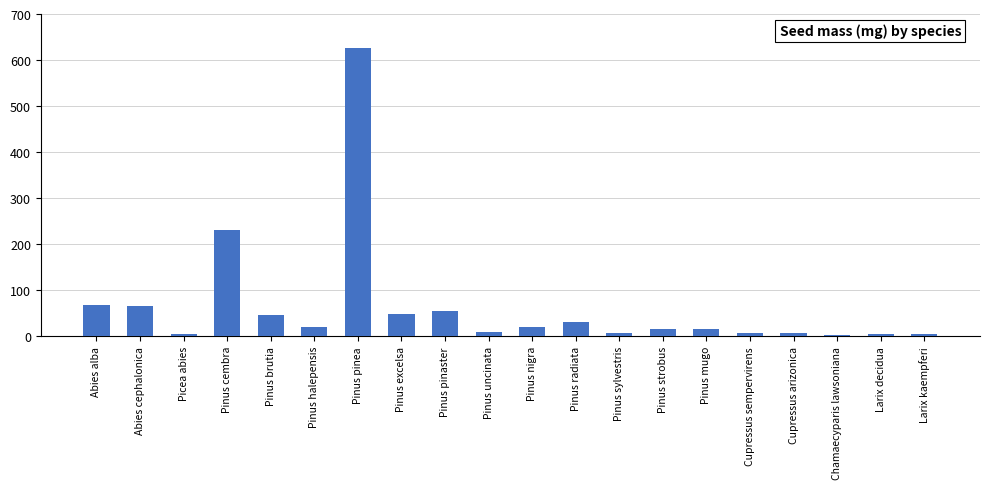

True or false: the data shows 339 at Pinus cembra.

False